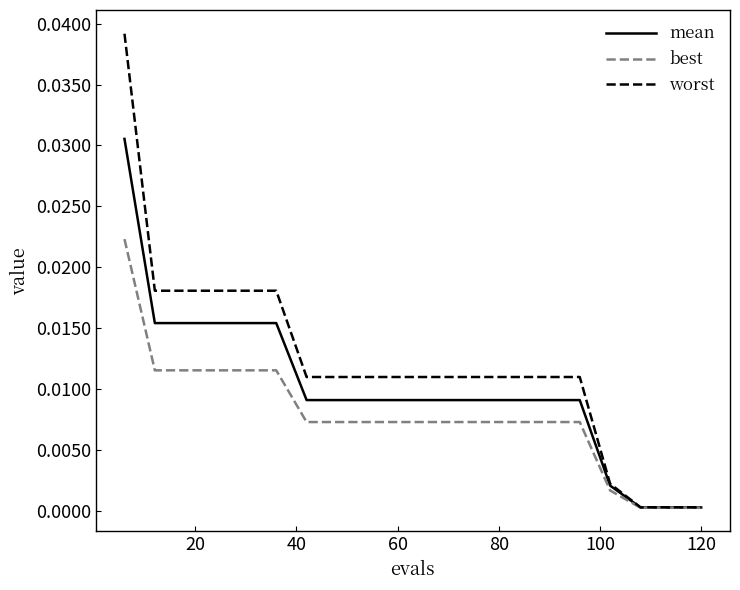

List the series in order of their overall mean, lowest first.

best, mean, worst